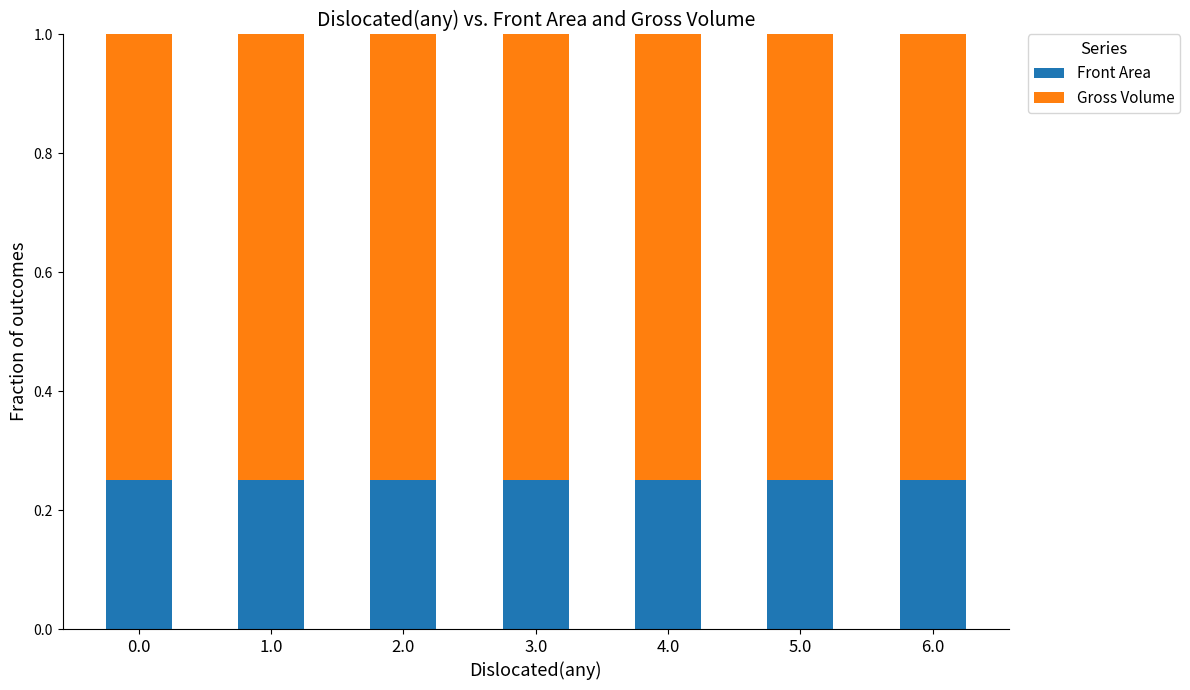

What is the total value across all series at 4.0?

1.0